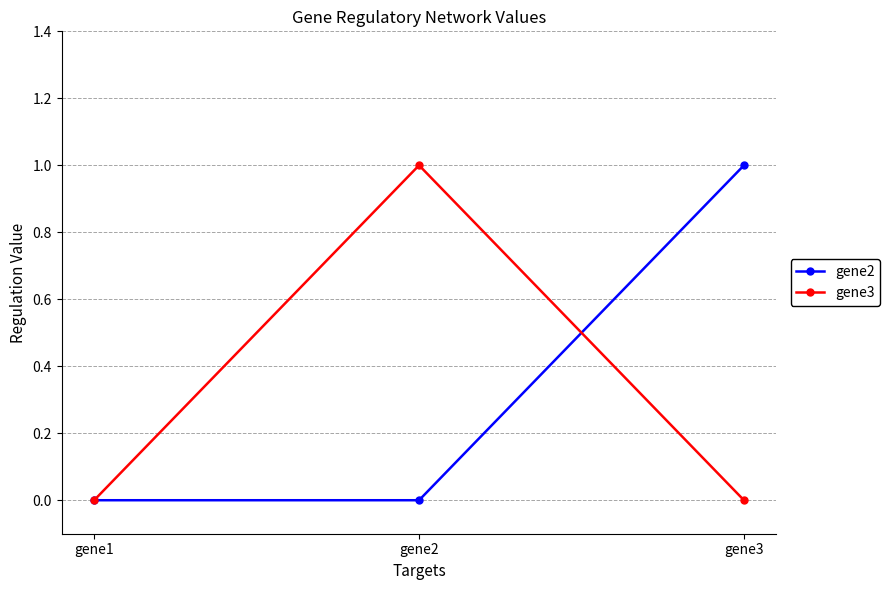

Which series changed the most between gene1 and gene2?

gene3